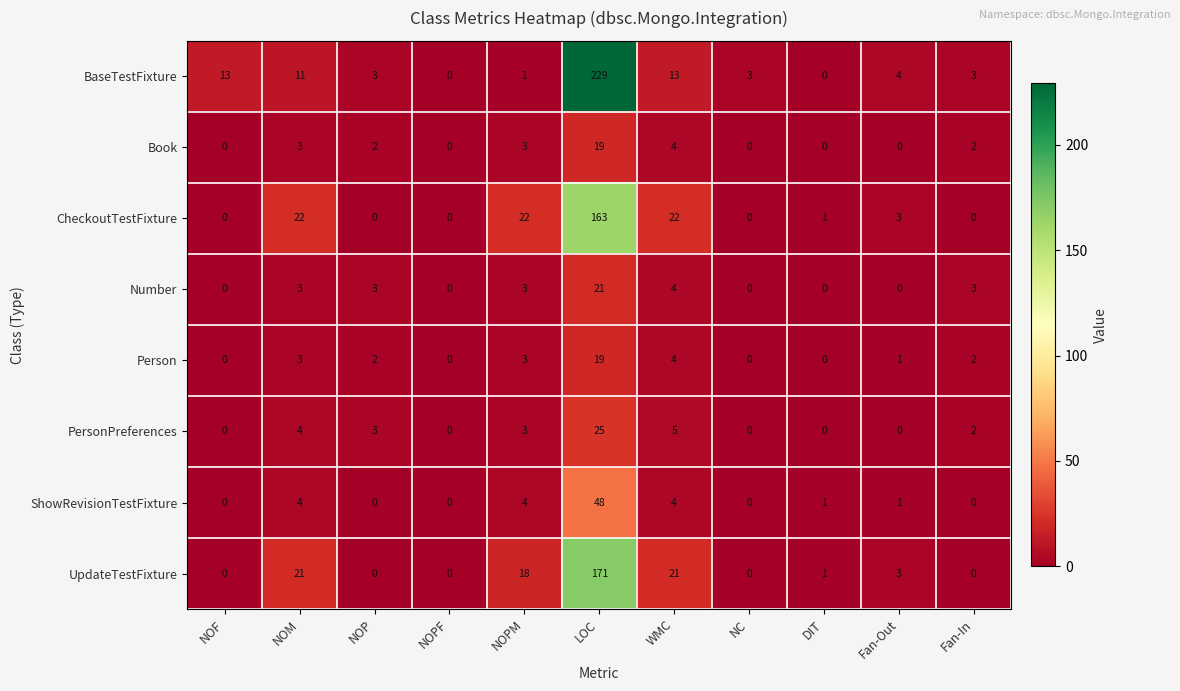

True or false: CheckoutTestFixture has a value of 12 at WMC.

False